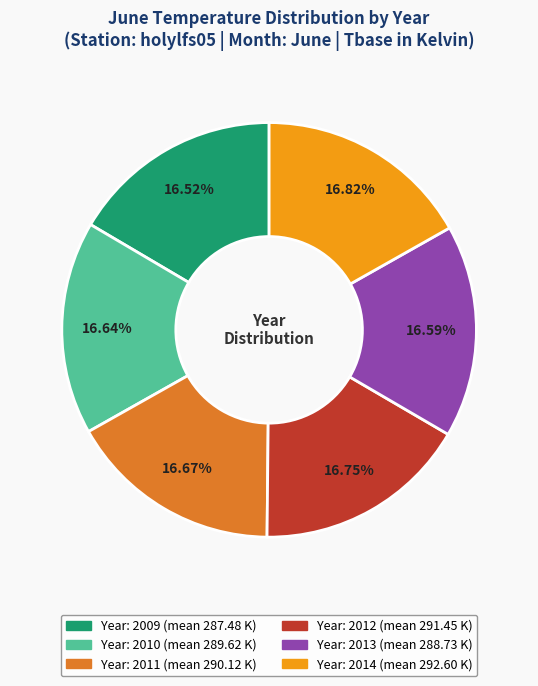

Is there any slice that represents more than half of the pie?

No